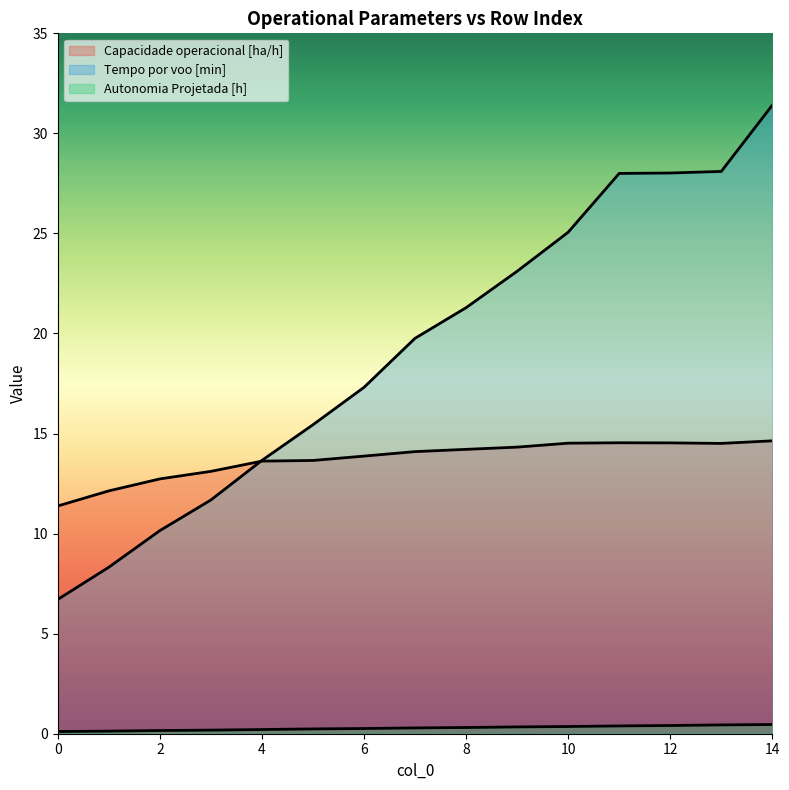

What is the total value across all series at 1?

20.6